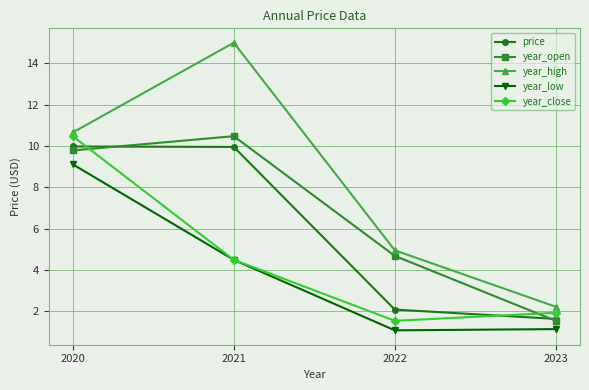

Which category has the lowest value in the year_close series?

2022